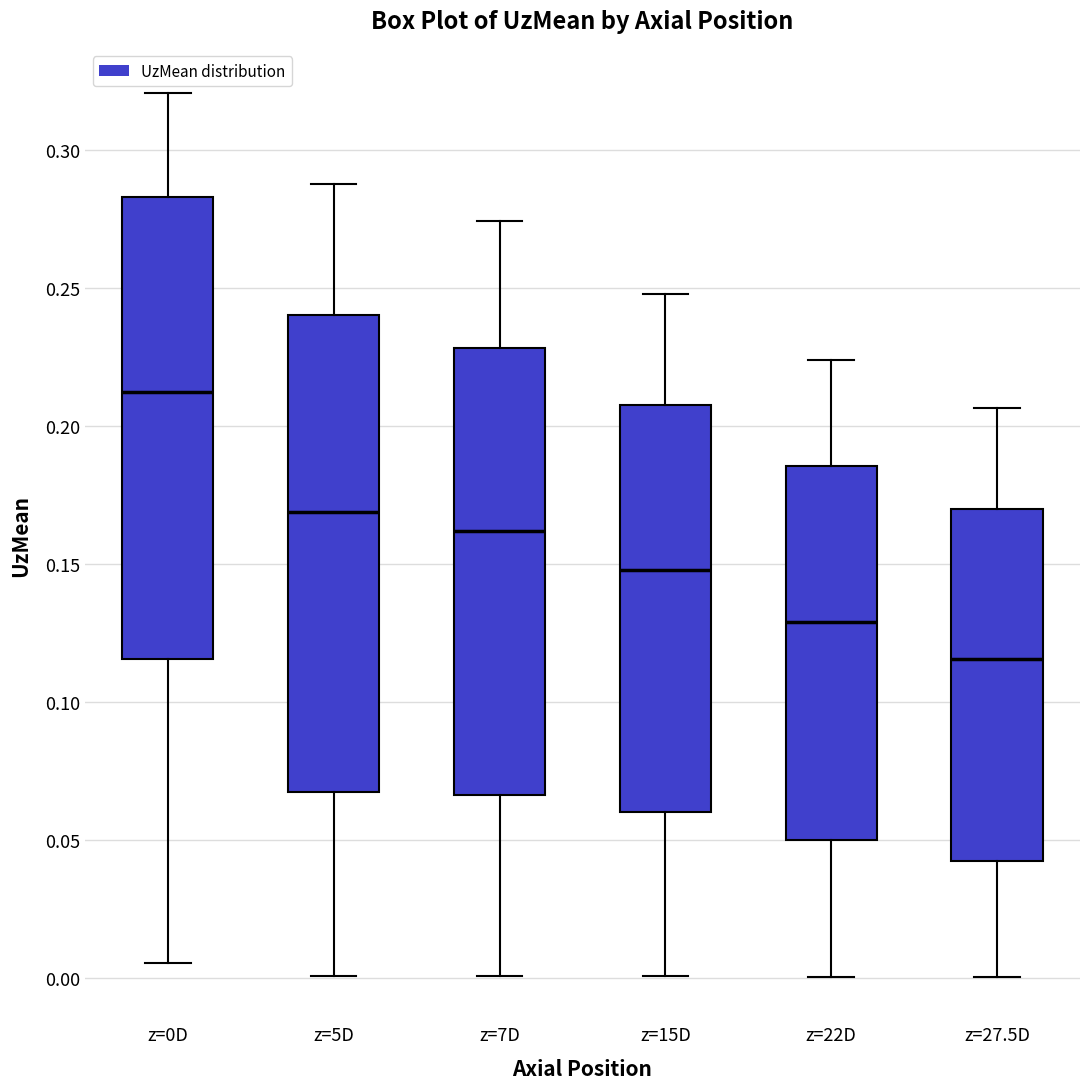

Which box has the highest median line?

z=0D